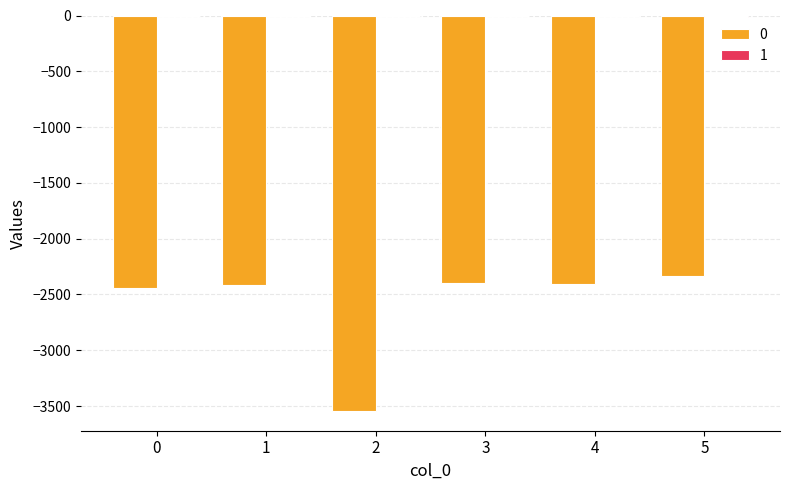

How many series are shown in this chart?

2